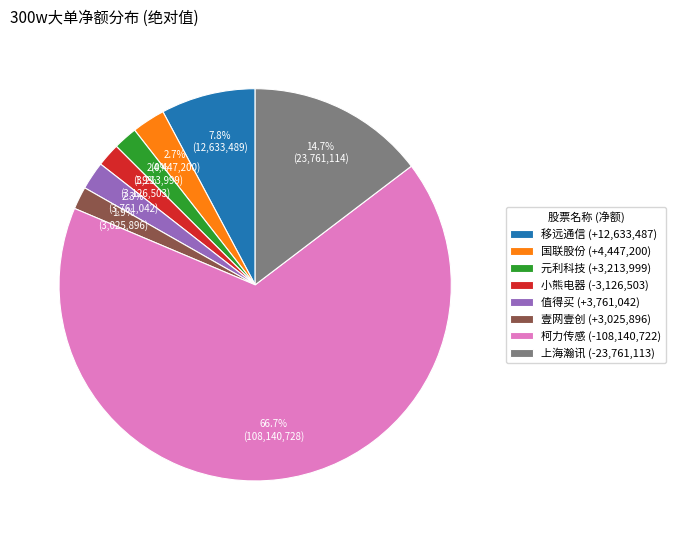

Which slice is the largest?

柯力传感 (-108,140,722)